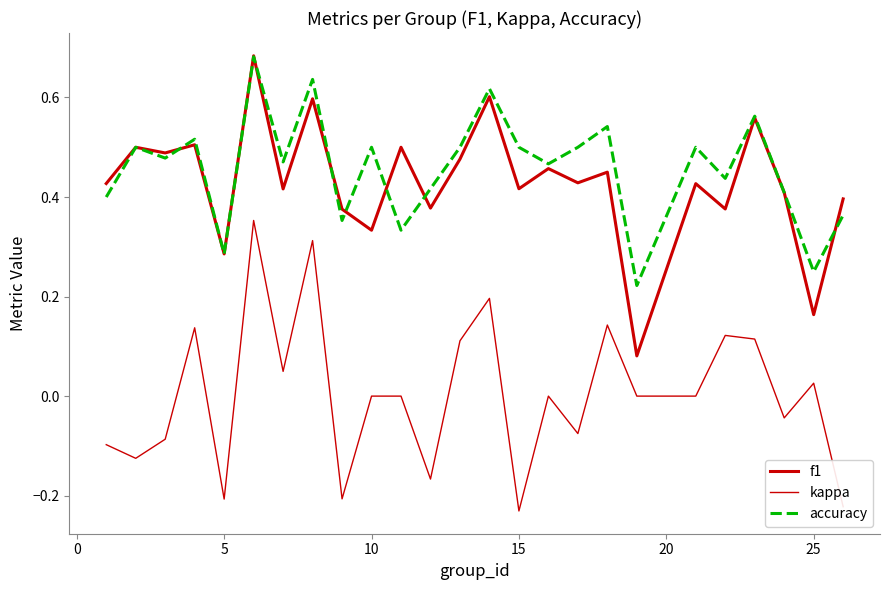

Does the chart have visible grid lines?

No